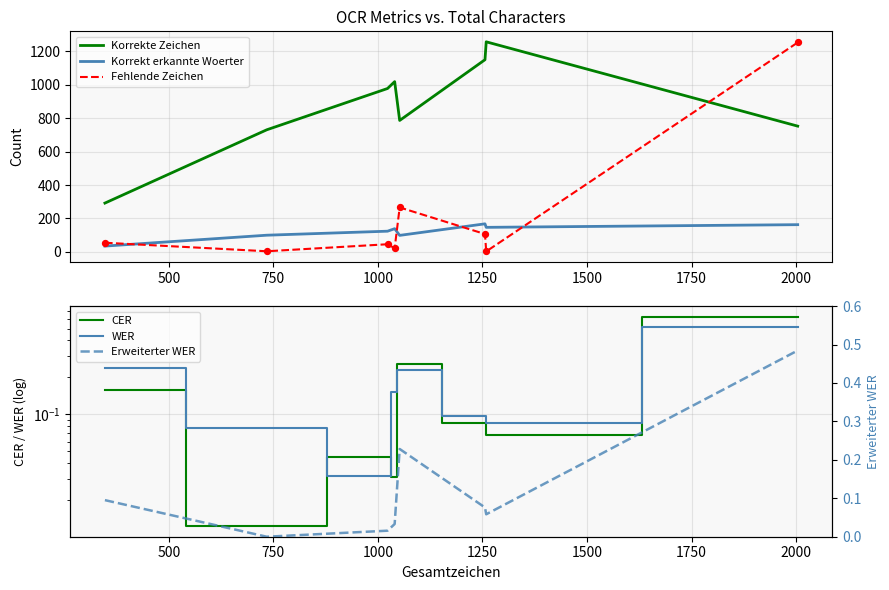

Which series has the largest total across all categories?

Korrekte Zeichen